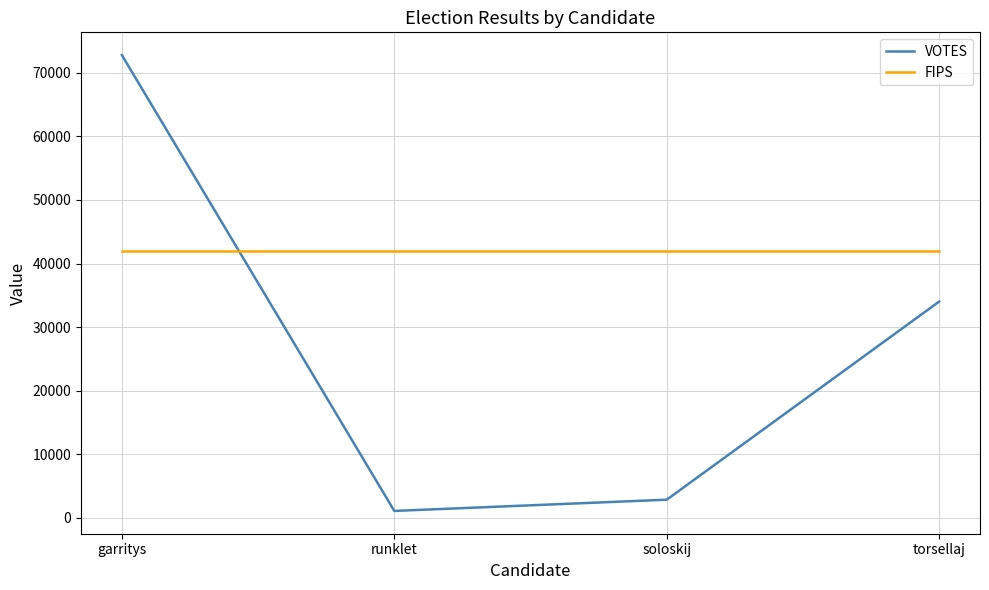

Reading left to right, extract all data points from this chart.

VOTES: garritys=72806	runklet=1049	soloskij=2817	torsellaj=34006
FIPS: garritys=42019	runklet=42019	soloskij=42019	torsellaj=42019